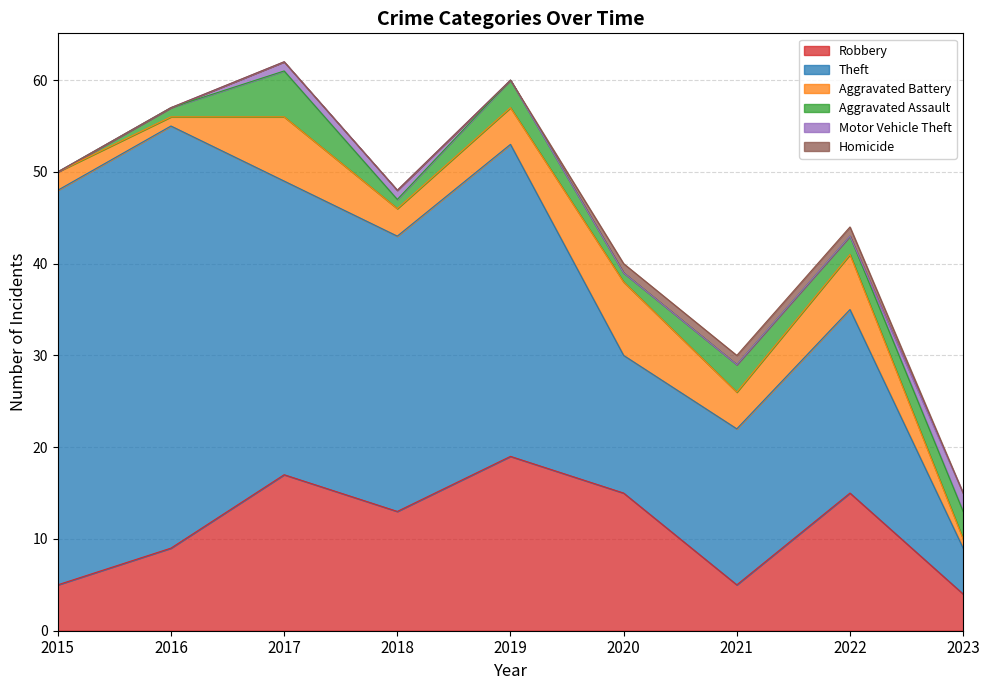

Reading left to right, transcribe all the data shown in this chart.

Robbery: 2015=5	2016=9	2017=17	2018=13	2019=19	2020=15	2021=5	2022=15	2023=4
Theft: 2015=43	2016=46	2017=32	2018=30	2019=34	2020=15	2021=17	2022=20	2023=5
Aggravated Battery: 2015=2	2016=1	2017=7	2018=3	2019=4	2020=8	2021=4	2022=6	2023=1
Aggravated Assault: 2015=0	2016=1	2017=5	2018=1	2019=3	2020=1	2021=3	2022=2	2023=3
Motor Vehicle Theft: 2015=0	2016=0	2017=1	2018=1	2019=0	2020=0	2021=0	2022=0	2023=2
Homicide: 2015=0	2016=0	2017=0	2018=0	2019=0	2020=1	2021=1	2022=1	2023=0